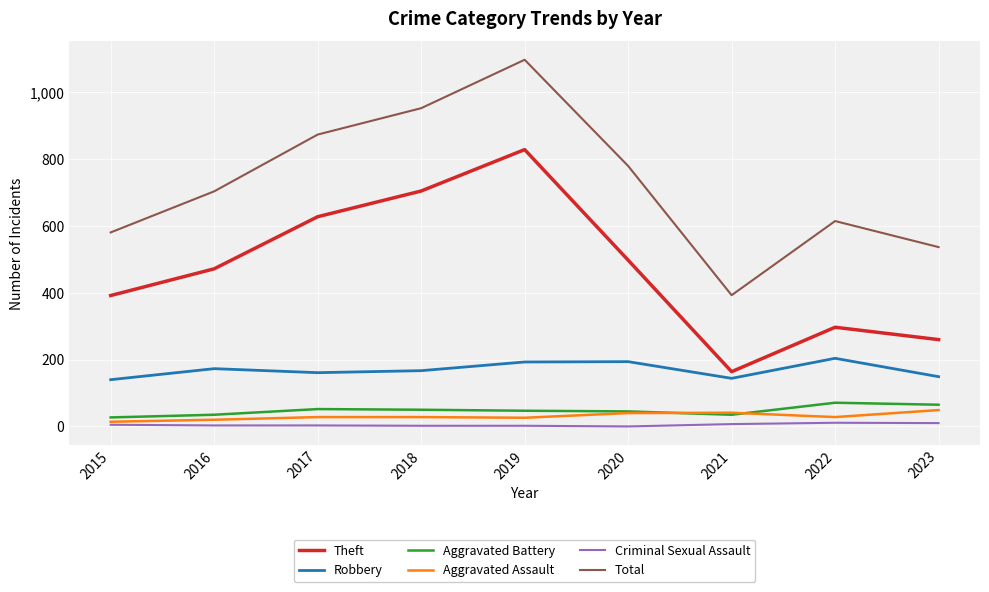

At which category is the sum across all series the highest?

2019